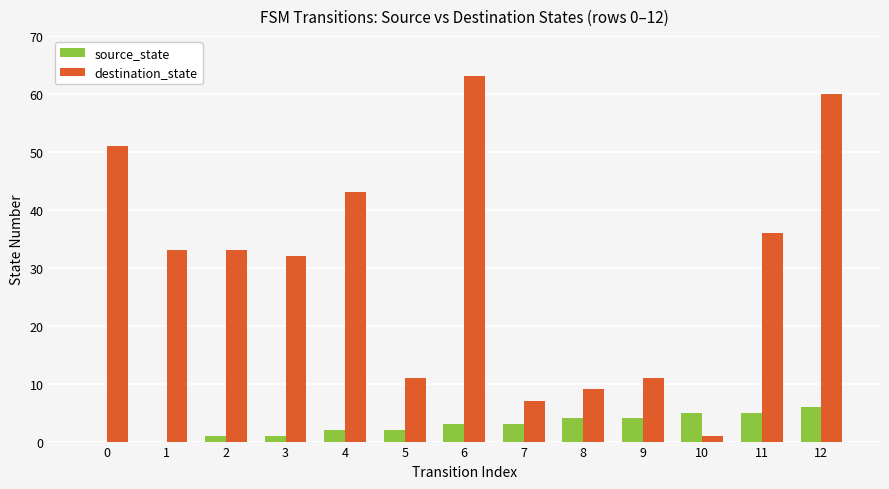

How many groups of bars are there?

13